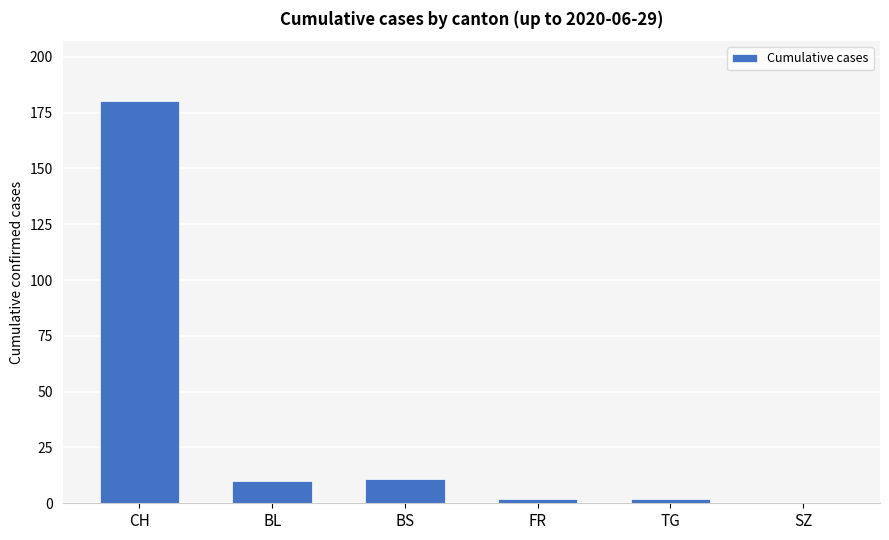

How many positive values are there?

5